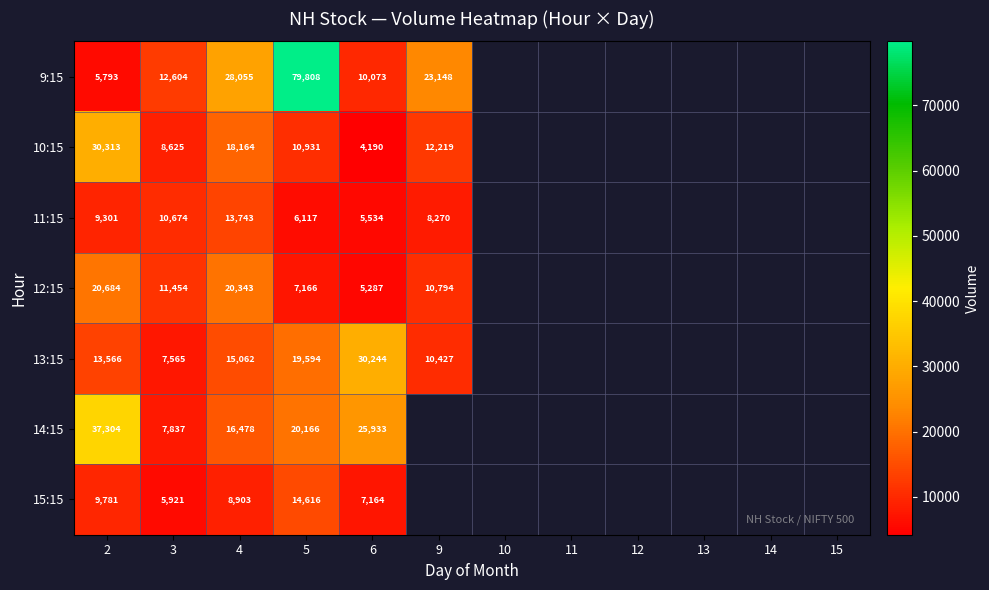

What is the spread (max minus min) of values at 6?

26054